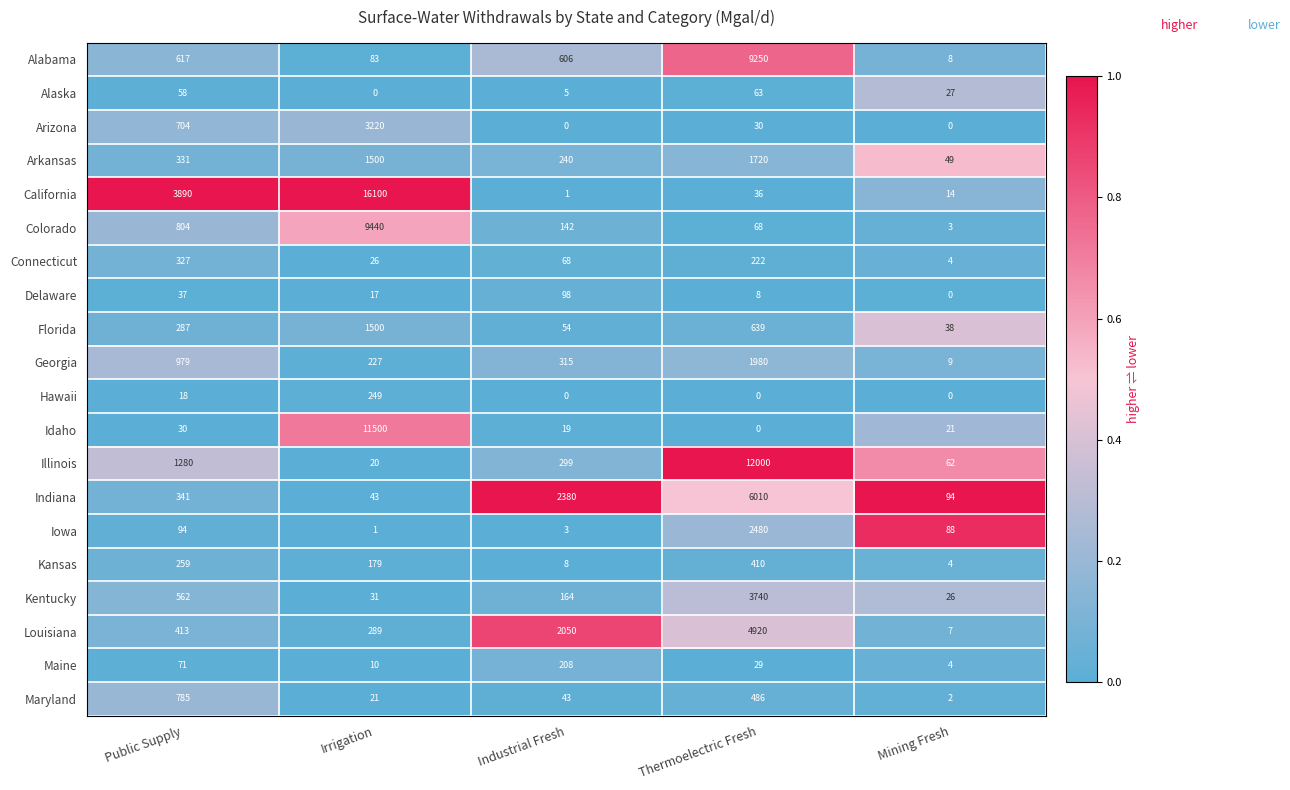

Count the number of data series in this chart.

20